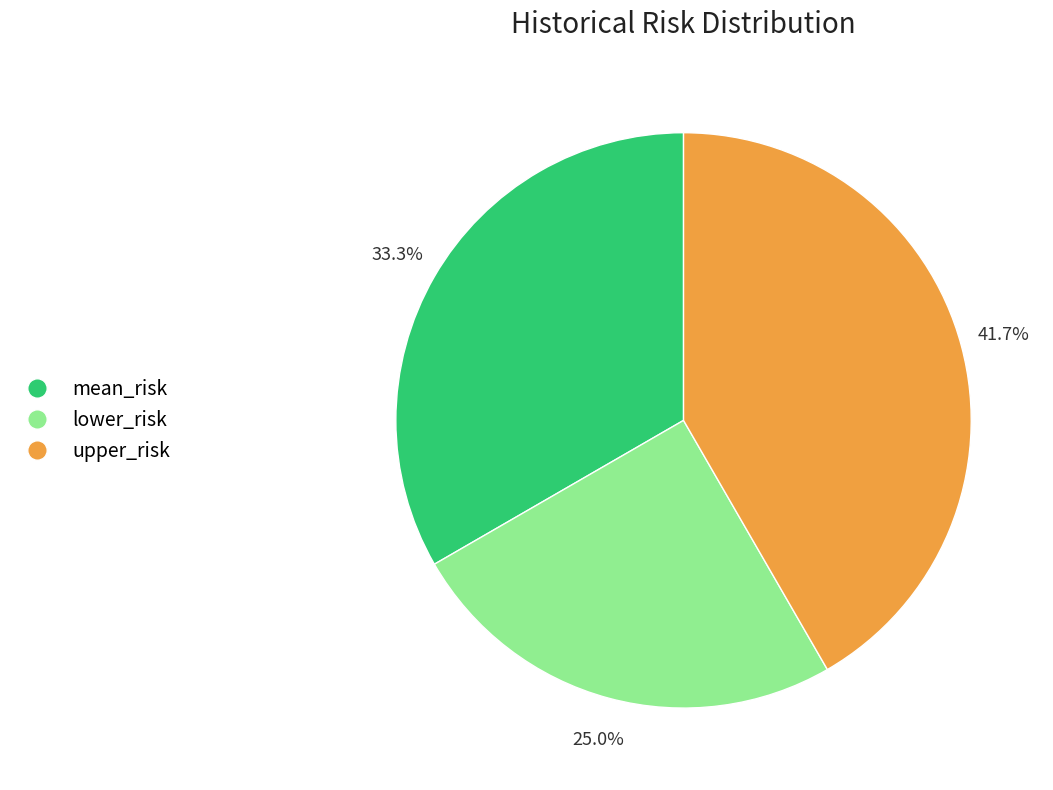

Which category has the smallest portion of the pie?

lower_risk